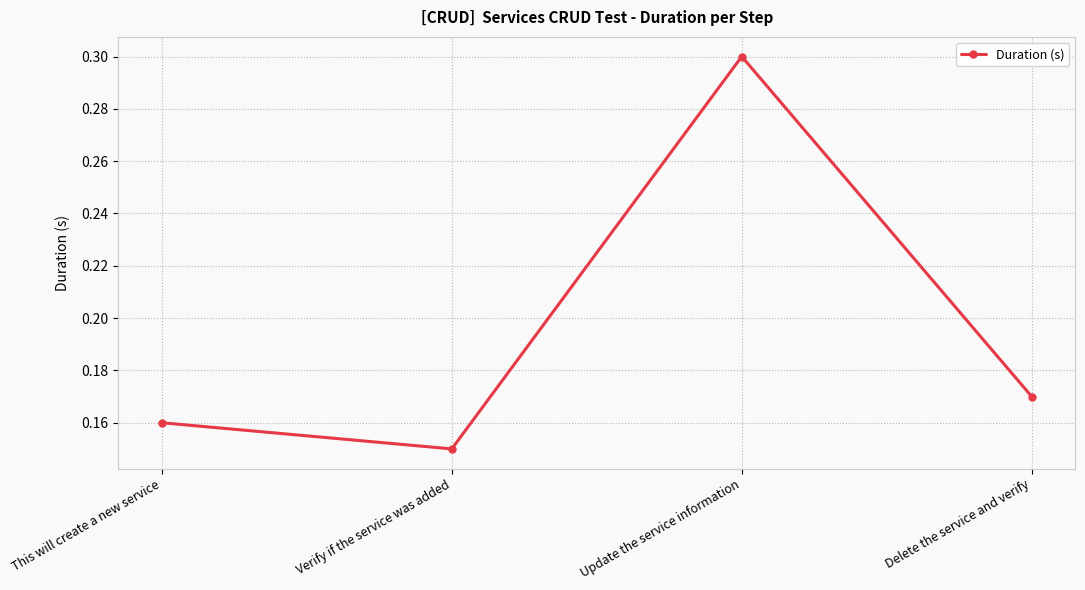

Count the values in the range 0 to 1.

4